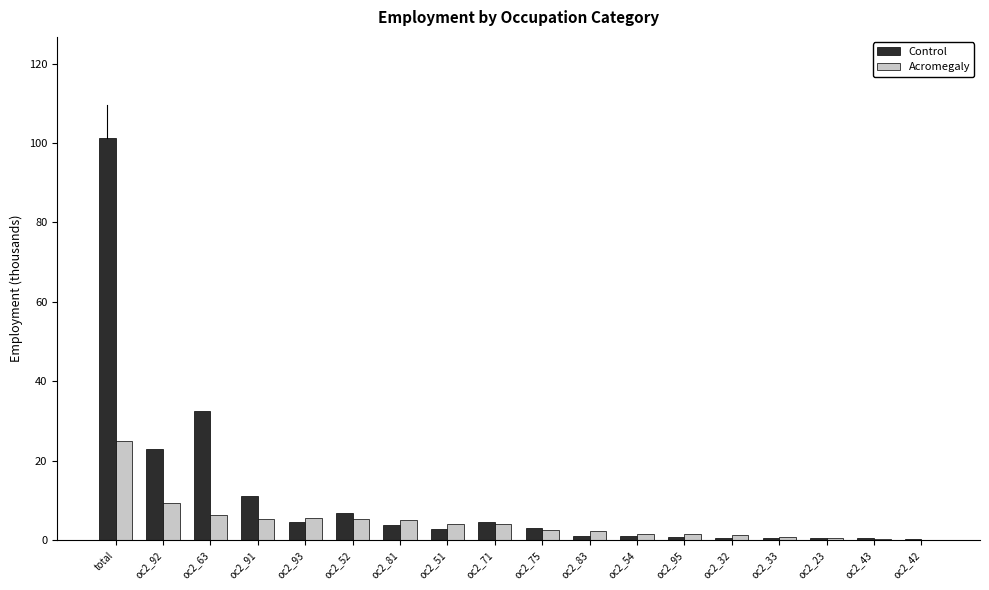

How many categories are shown in the chart?

18